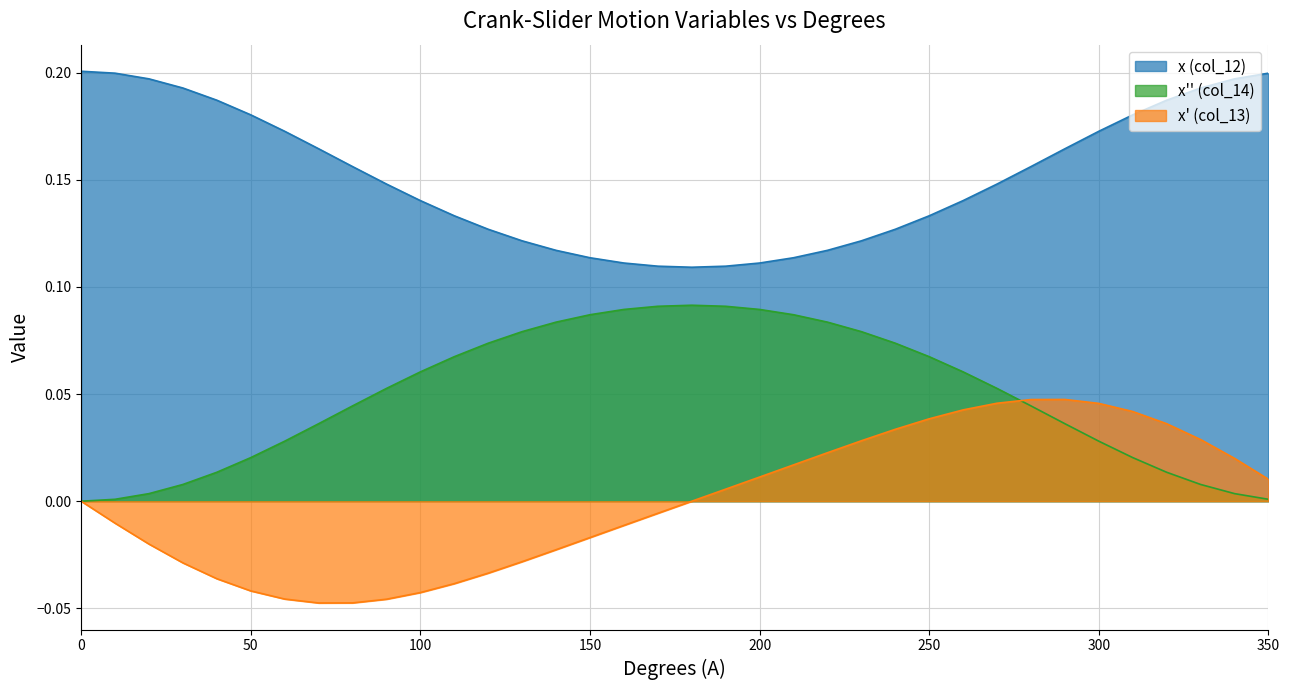

Is it true that x'' (col_14) equals 0.0 at 350?

True